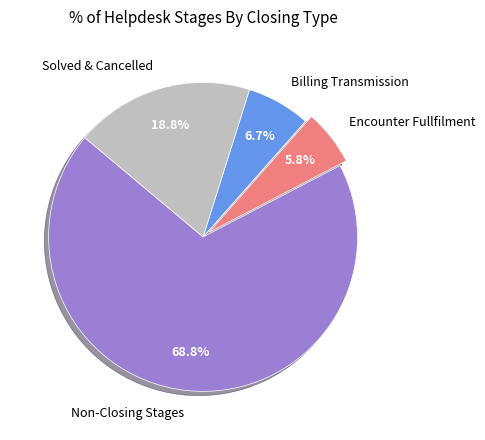

Which has a higher value, Encounter Fullfilment or Non-Closing Stages?

Non-Closing Stages